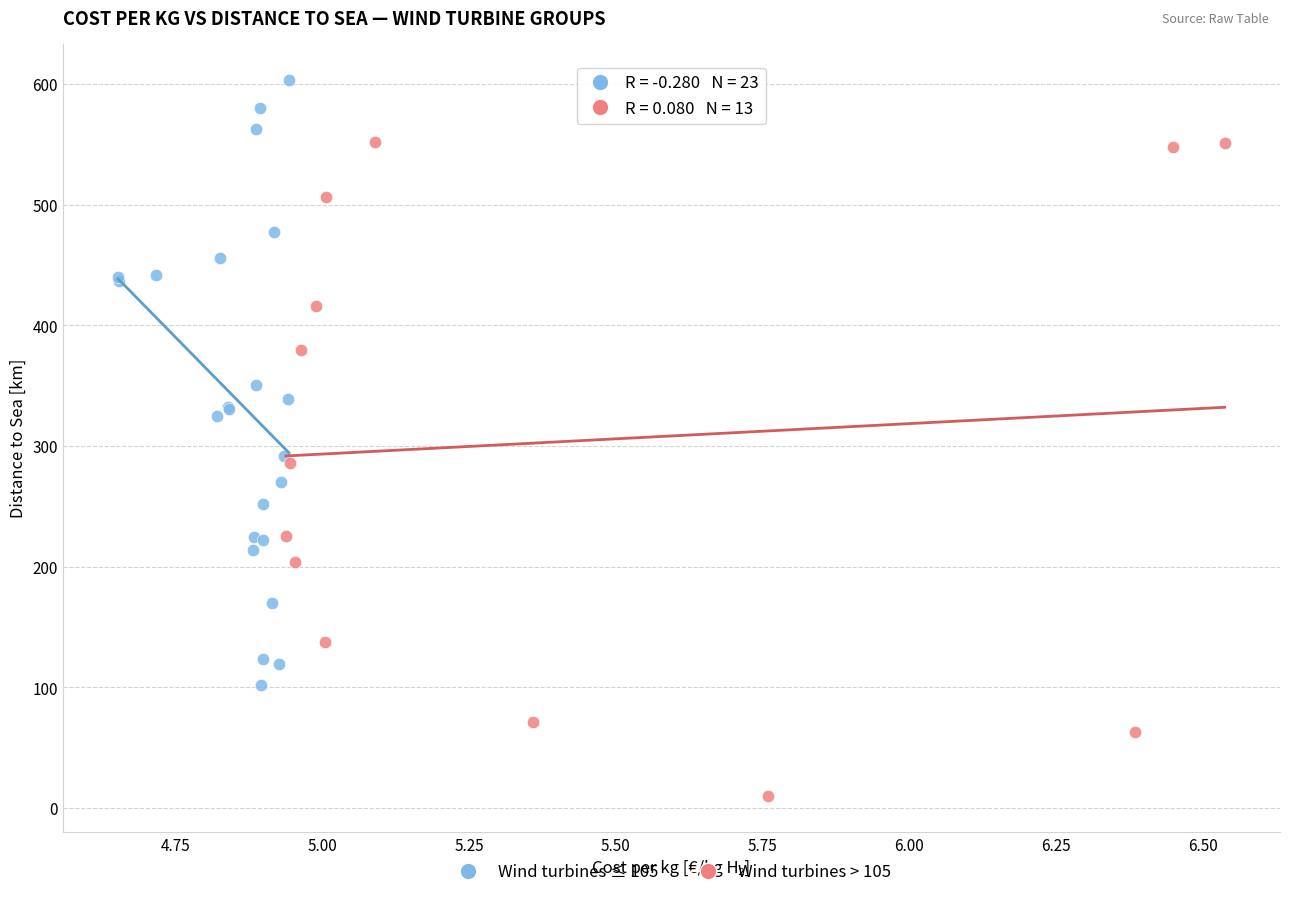

Which series has the widest spread of Y values?

Wind turbines > 105